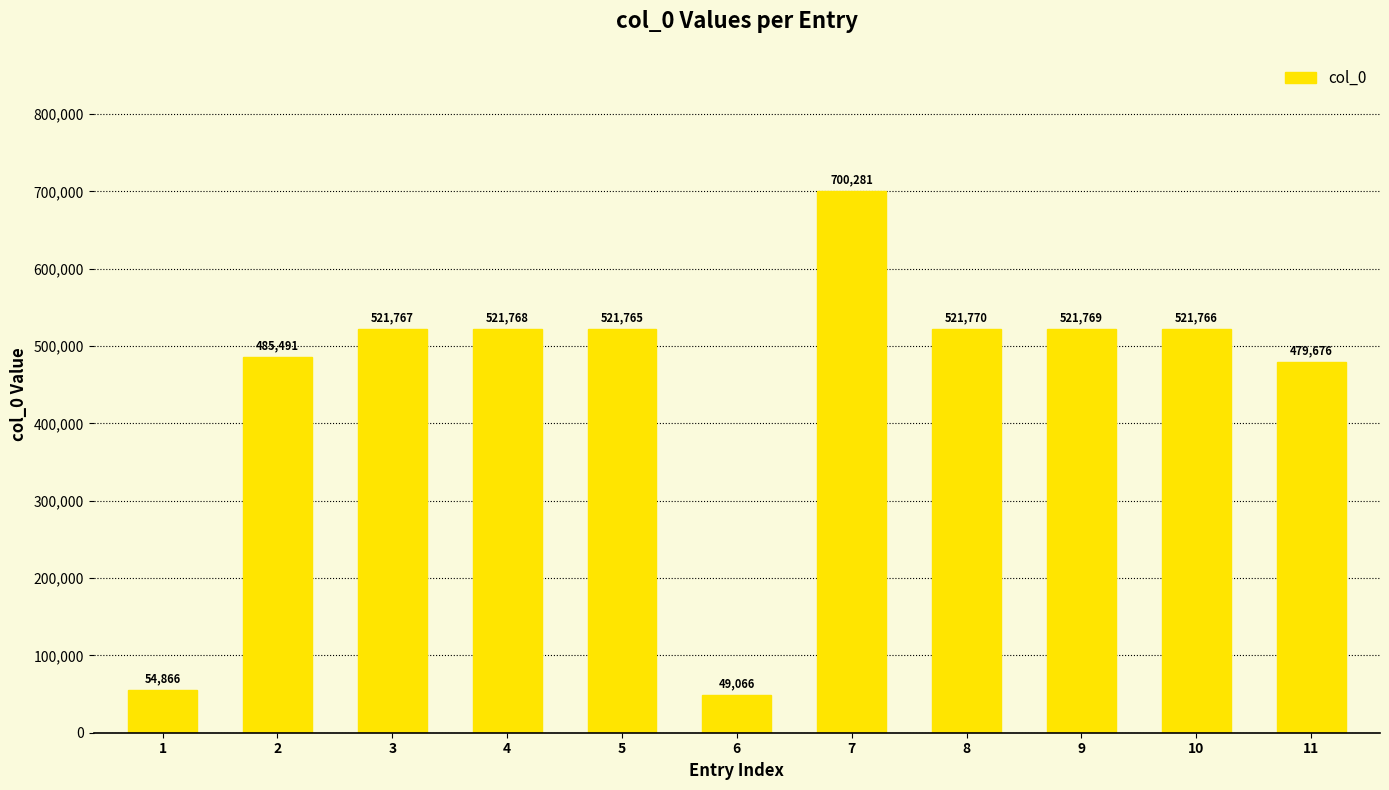

Reading right to left, extract all data points from this chart.

479676	521766	521769	521770	700281	49066	521765	521768	521767	485491	54866